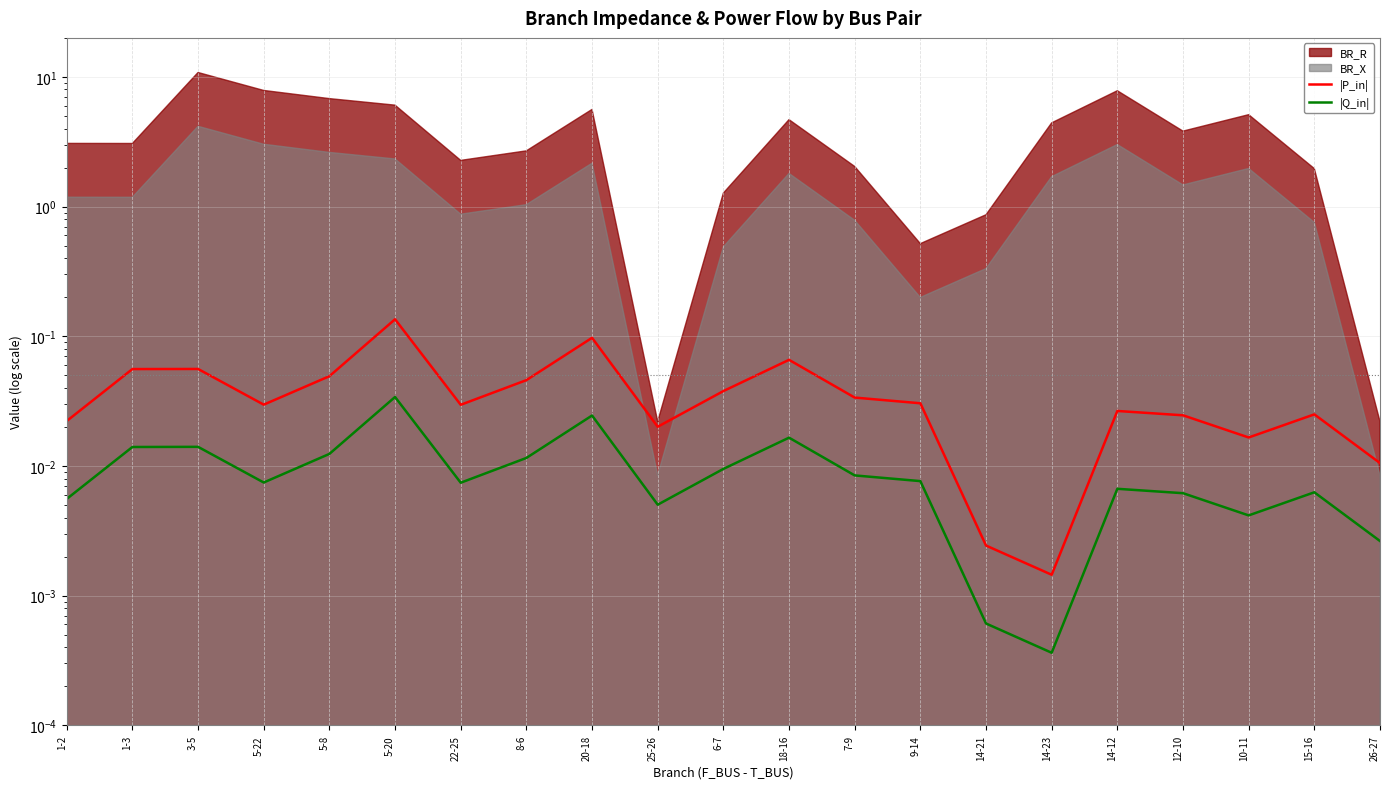

At which category does |P_in| reach its first local peak?

3-5